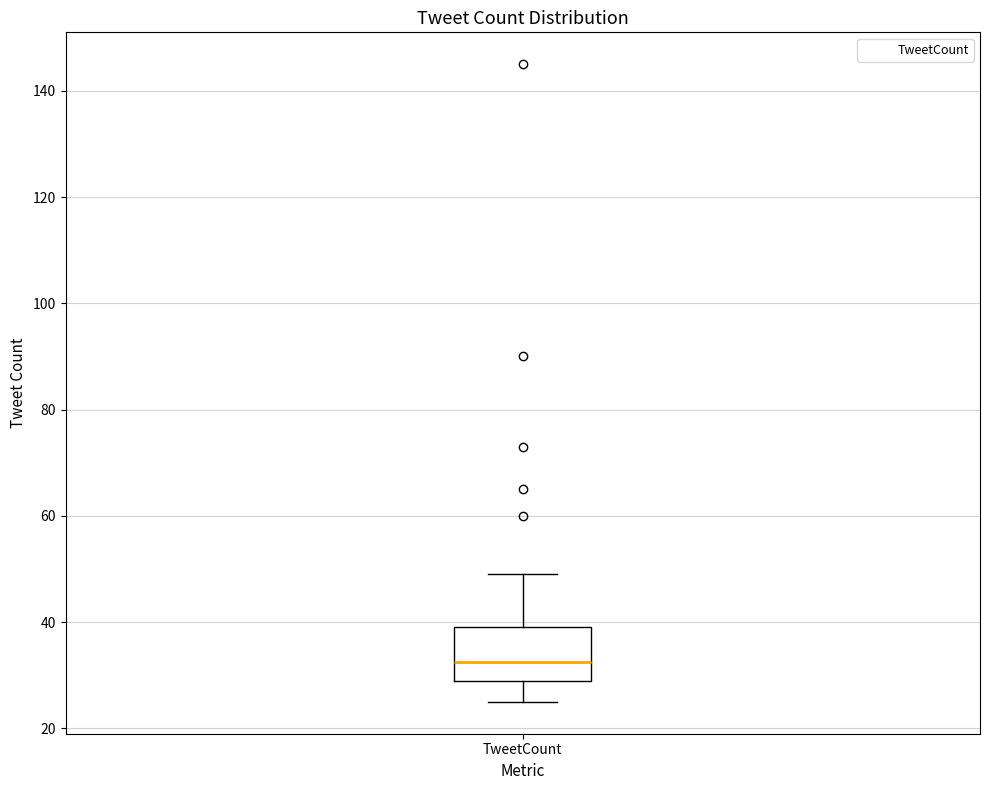

Where does the median line of the box for TweetCount sit on the y-axis? The values are not printed on the chart, so give them approximately, as read against the axis.

32